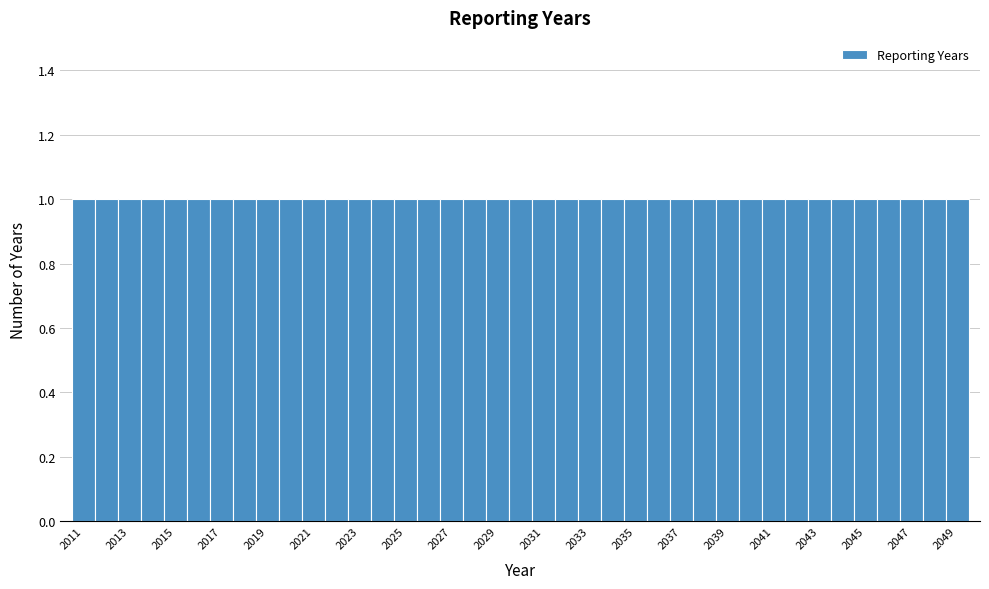

Reading left to right, transcribe this chart: for each bar, give the range it covers on the x-axis and its height. Neither the bar edges nor the heights are printed on the chart, so give them approximately, as read against the axes.

2010.5 to 2011.5: 1
2011.5 to 2012.5: 1
2012.5 to 2013.5: 1
2013.5 to 2014.5: 1
2014.5 to 2015.5: 1
2015.5 to 2016.5: 1
2016.5 to 2017.5: 1
2017.5 to 2018.5: 1
2018.5 to 2019.5: 1
2019.5 to 2020.5: 1
2020.5 to 2021.5: 1
2021.5 to 2022.5: 1
2022.5 to 2023.5: 1
2023.5 to 2024.5: 1
2024.5 to 2025.5: 1
2025.5 to 2026.5: 1
2026.5 to 2027.5: 1
2027.5 to 2028.5: 1
2028.5 to 2029.5: 1
2029.5 to 2030.5: 1
2030.5 to 2031.5: 1
2031.5 to 2032.5: 1
2032.5 to 2033.5: 1
2033.5 to 2034.5: 1
2034.5 to 2035.5: 1
2035.5 to 2036.5: 1
2036.5 to 2037.5: 1
2037.5 to 2038.5: 1
2038.5 to 2039.5: 1
2039.5 to 2040.5: 1
2040.5 to 2041.5: 1
2041.5 to 2042.5: 1
2042.5 to 2043.5: 1
2043.5 to 2044.5: 1
2044.5 to 2045.5: 1
2045.5 to 2046.5: 1
2046.5 to 2047.5: 1
2047.5 to 2048.5: 1
2048.5 to 2049.5: 1